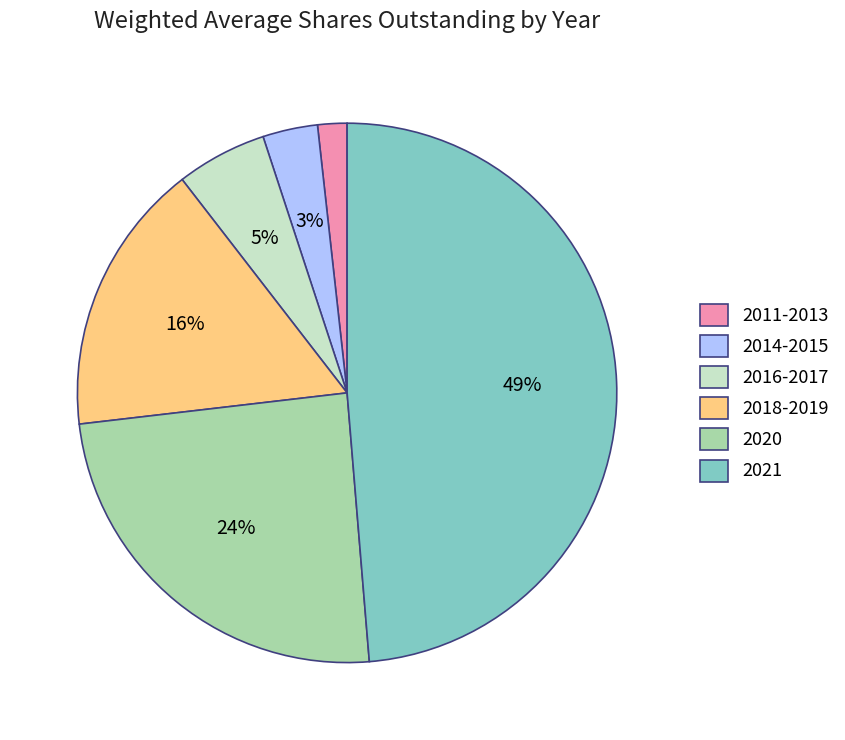

To the nearest percent, what is the average slice percentage?

17%